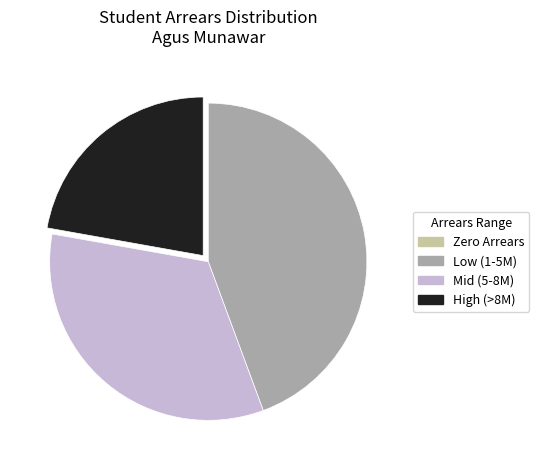

Which has a higher value, High (>8M) or Mid (5-8M)?

Mid (5-8M)